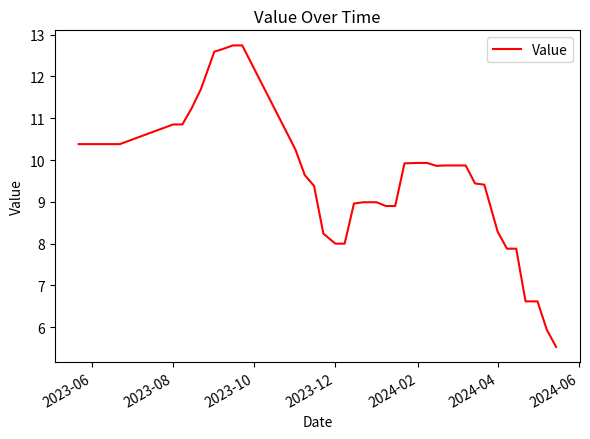

What is the smallest value displayed?

5.5